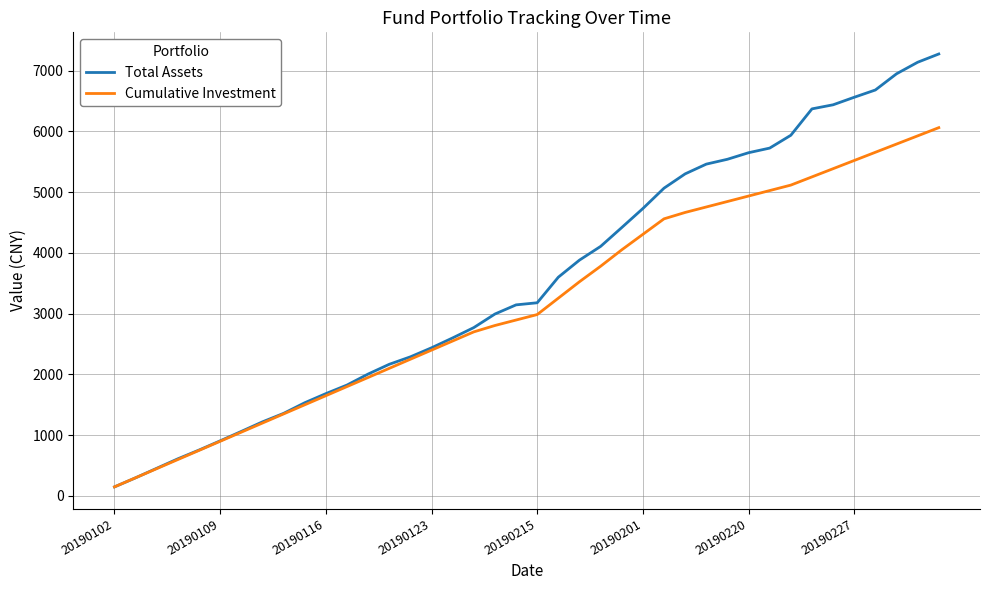

Does the chart display data point markers on the line(s)?

No